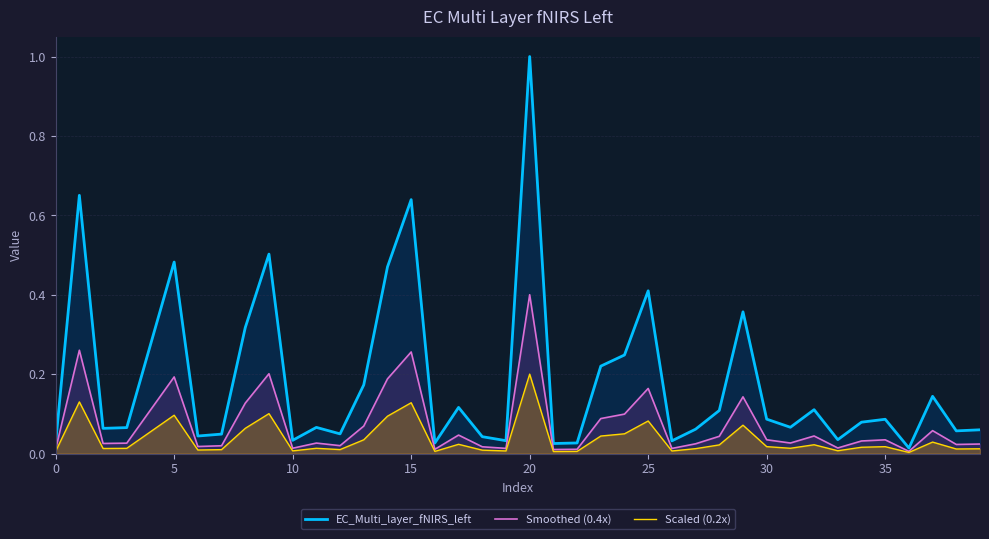

At which category is the sum across all series the highest?

20